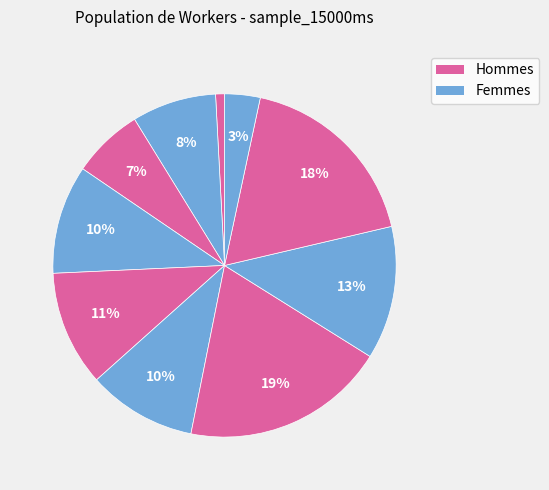

How many slices are in this pie chart?

10